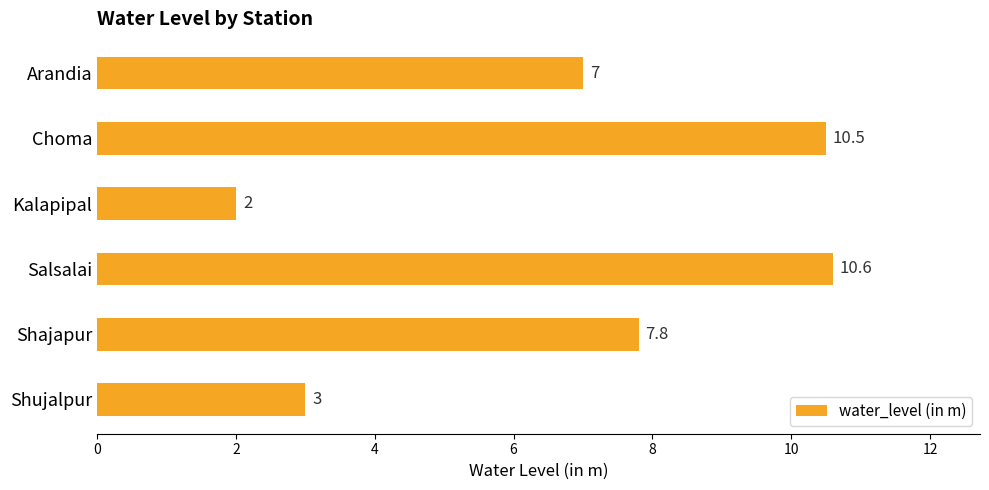

Is it true that the value at Shajapur is 7.8?

True